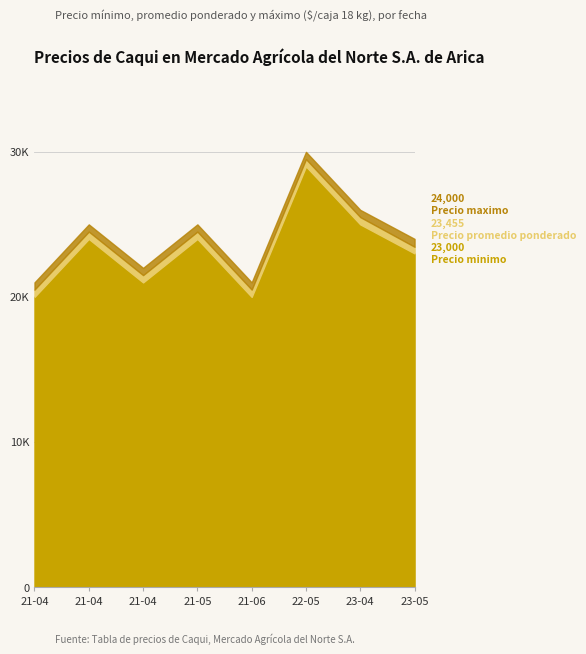

At how many categories does at least one series exceed 24381?

4